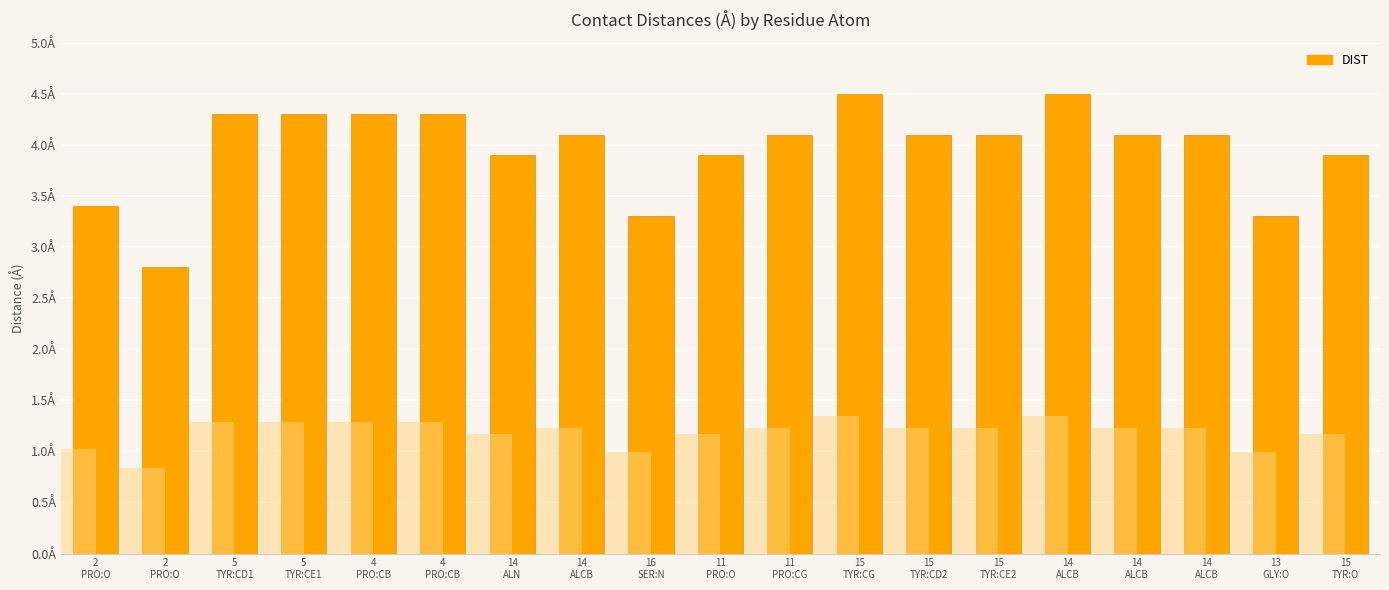

Reading left to right, what are all the values shown in this chart?

3.4	2.8	4.3	4.3	4.3	4.3	3.9	4.1	3.3	3.9	4.1	4.5	4.1	4.1	4.5	4.1	4.1	3.3	3.9